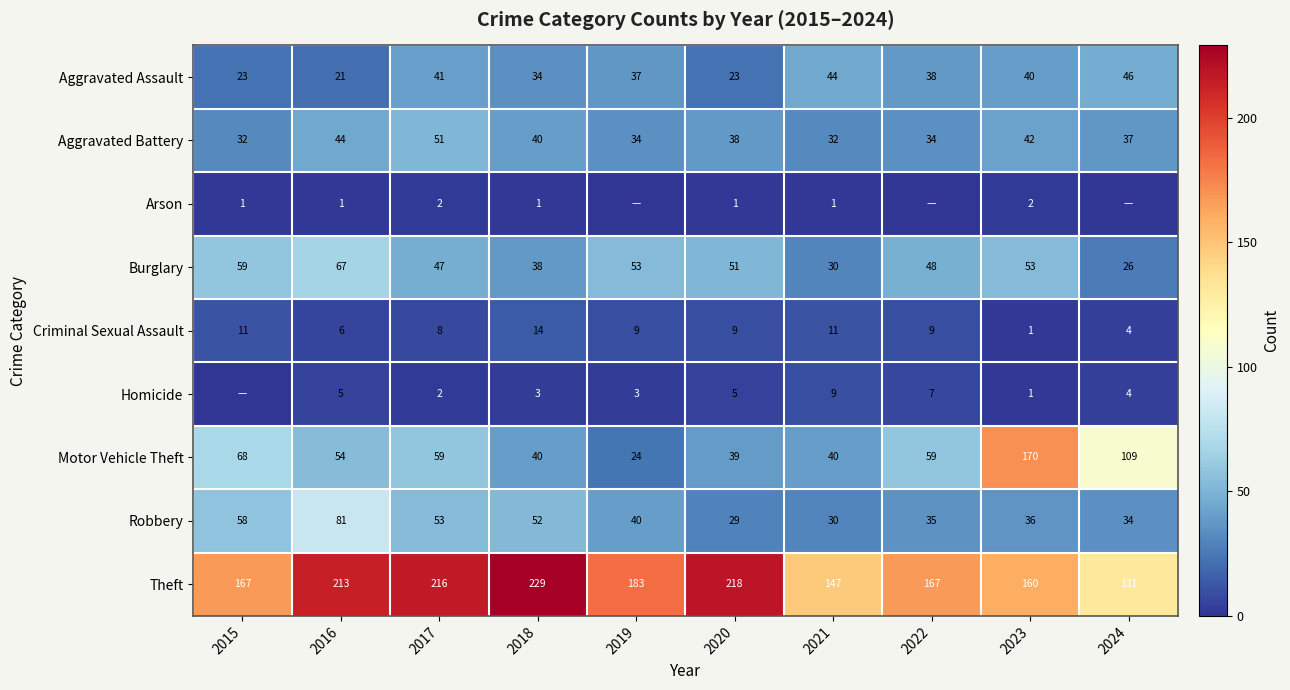

At which label is Aggravated Battery closest to 41?

2018